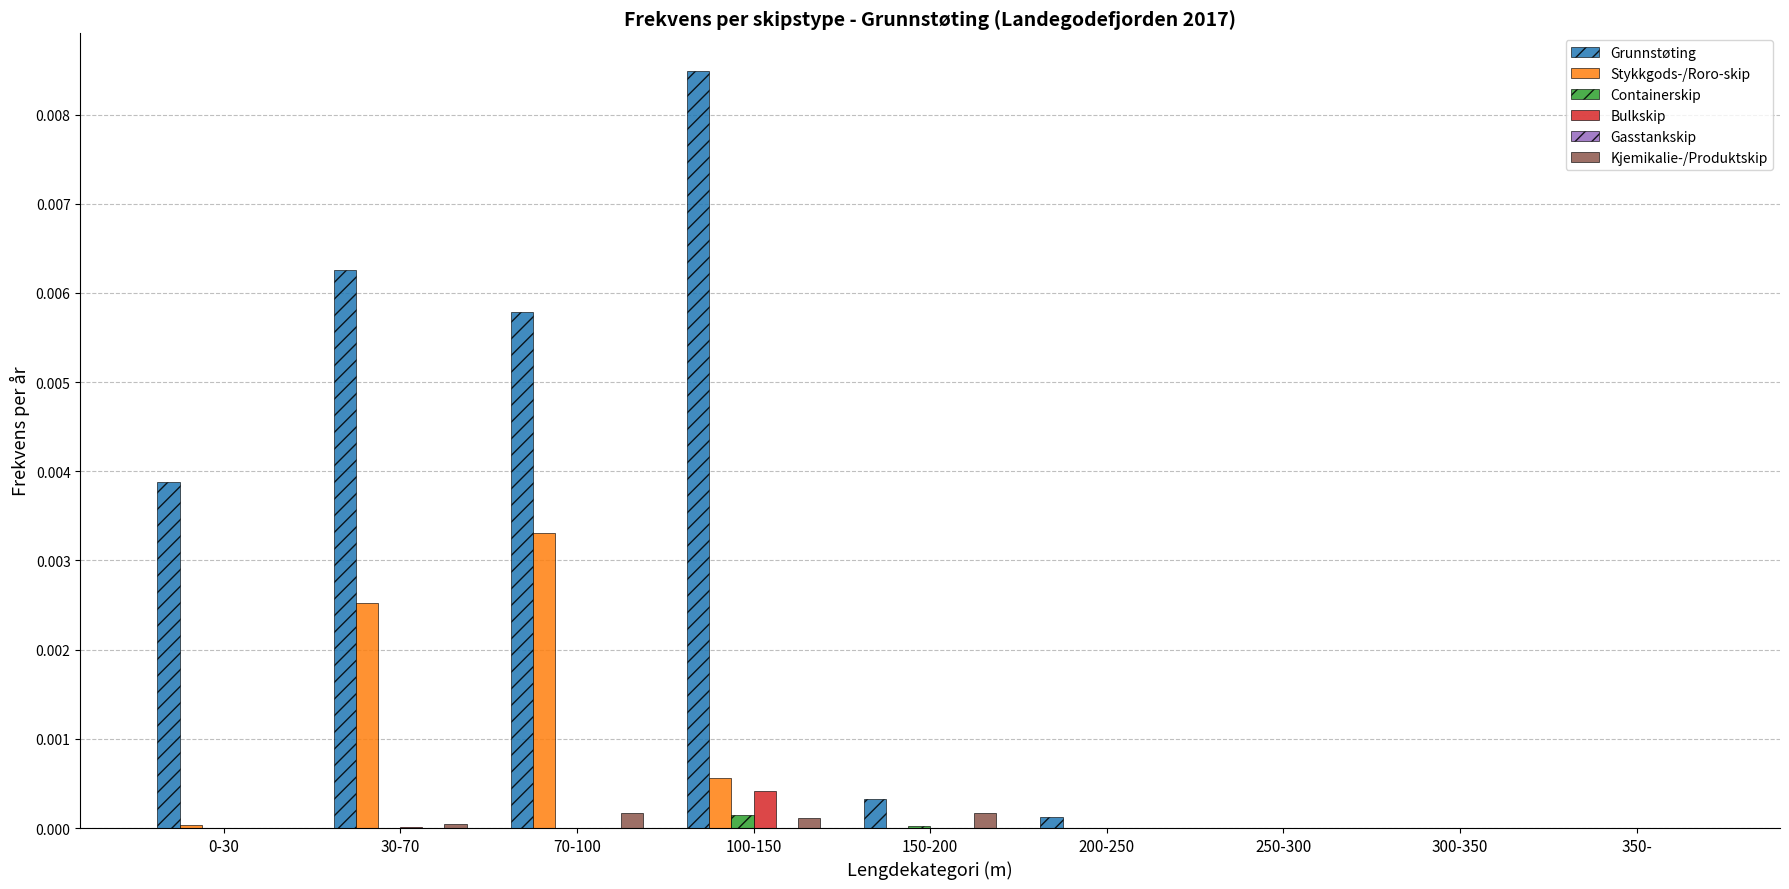

The value of Stykkgods-/Roro-skip at 100-150 is 0.0. True or false?

True